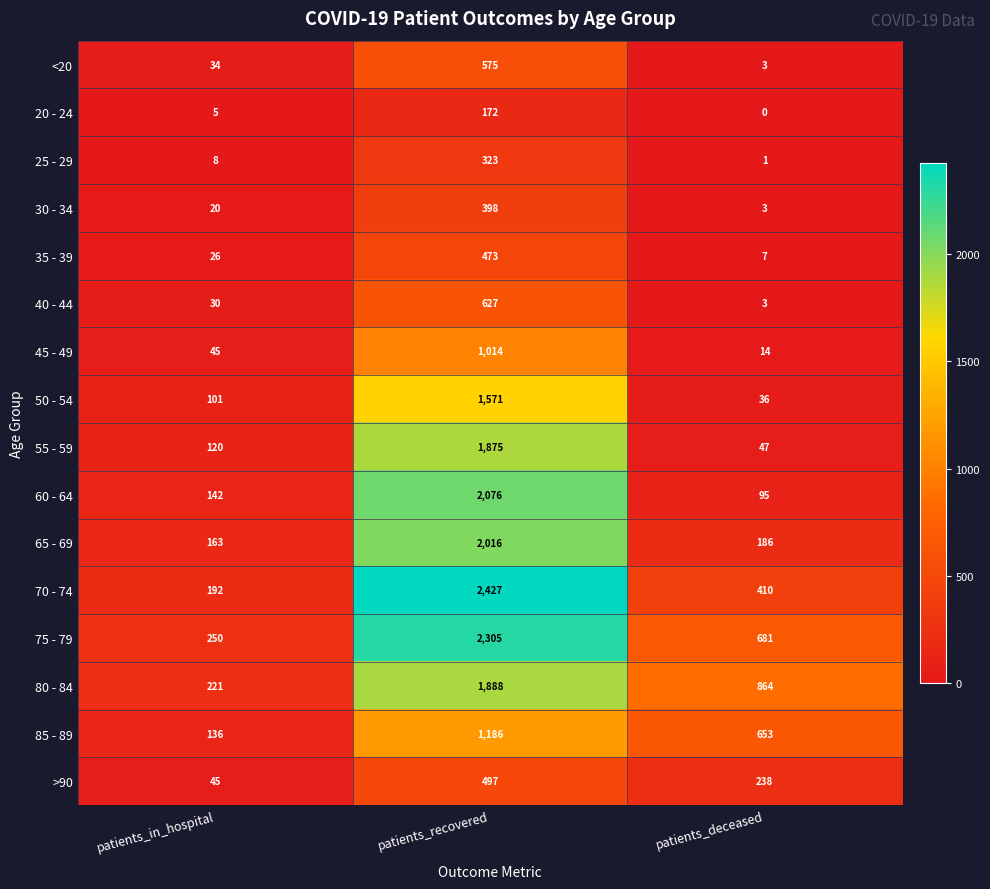

Rank the series by their maximum value, from lowest to highest.

20 - 24, 25 - 29, 30 - 34, 35 - 39, >90, <20, 40 - 44, 45 - 49, 85 - 89, 50 - 54, 55 - 59, 80 - 84, 65 - 69, 60 - 64, 75 - 79, 70 - 74